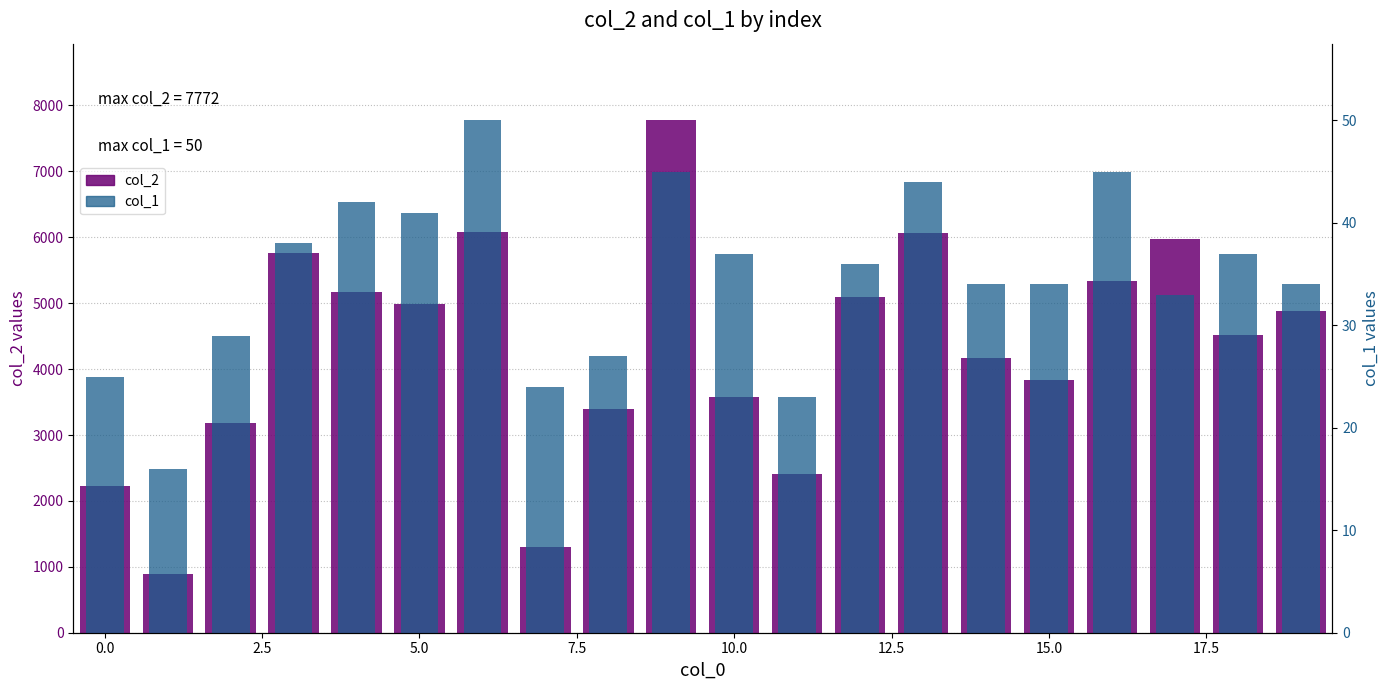

What is the maximum value shown in the chart?

7772